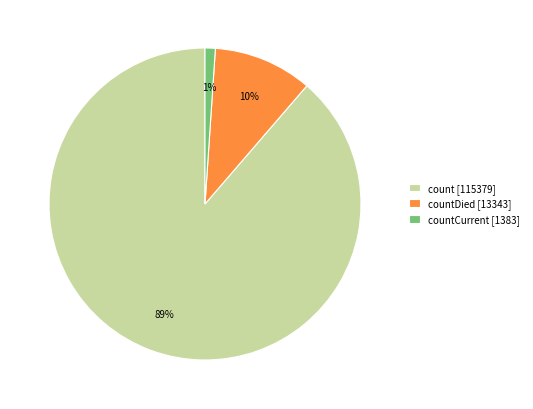

Do countCurrent [1383] and countDied [13343] together represent more than half of the pie?

No